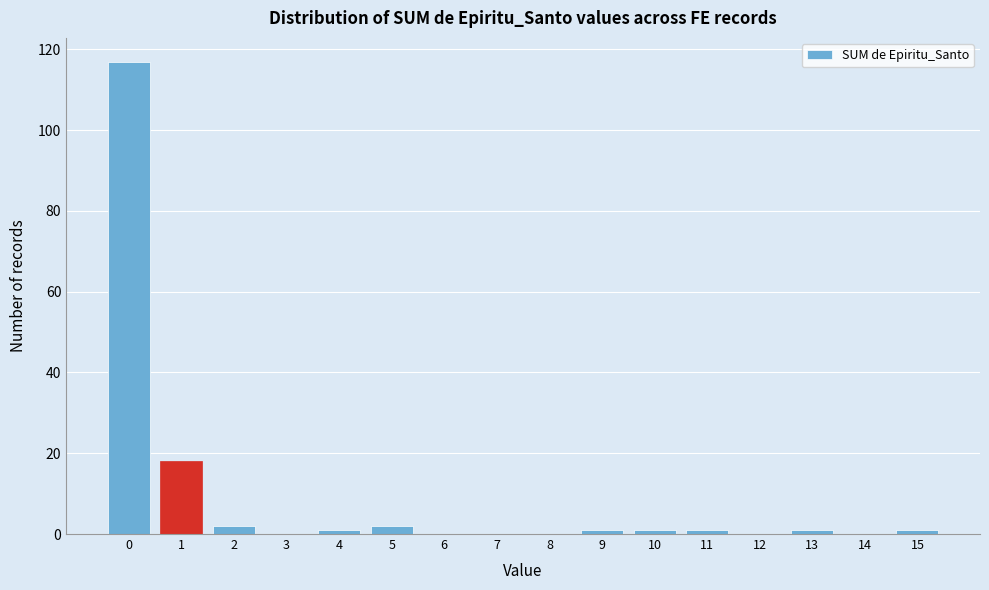

Reading left to right, transcribe this chart: for each bar, give the range it covers on the x-axis and its height. The values are not printed on the chart, so give them approximately, as read against the axis.

-0.5 to 0.5: 118
0.5 to 1.5: 18
1.5 to 2.5: 2
2.5 to 3.5: 0
3.5 to 4.5: under 2
4.5 to 5.5: 2
5.5 to 6.5: 0
6.5 to 7.5: 0
7.5 to 8.5: 0
8.5 to 9.5: under 2
9.5 to 10.5: under 2
10.5 to 11.5: under 2
11.5 to 12.5: 0
12.5 to 13.5: under 2
13.5 to 14.5: 0
14.5 to 15.5: under 2